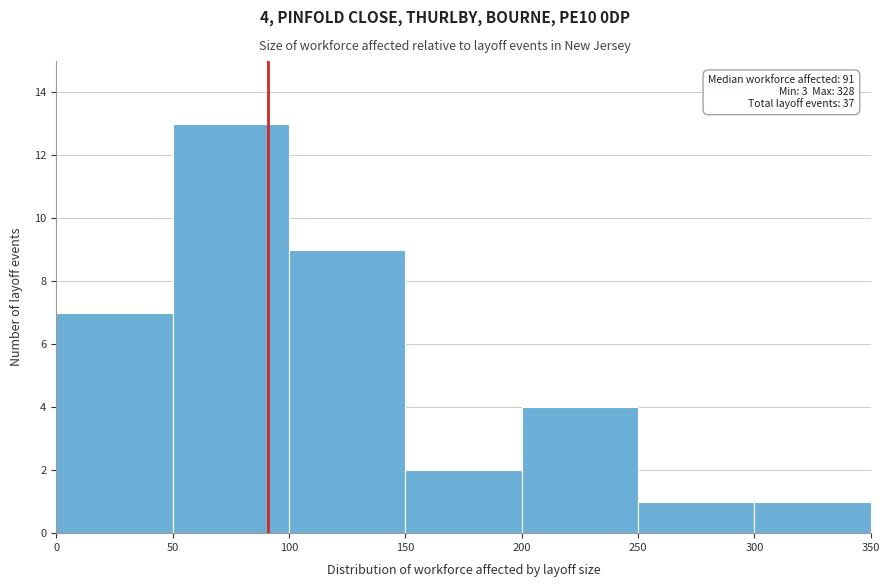

Over which range of the x-axis is the bar tallest?

50 to 100